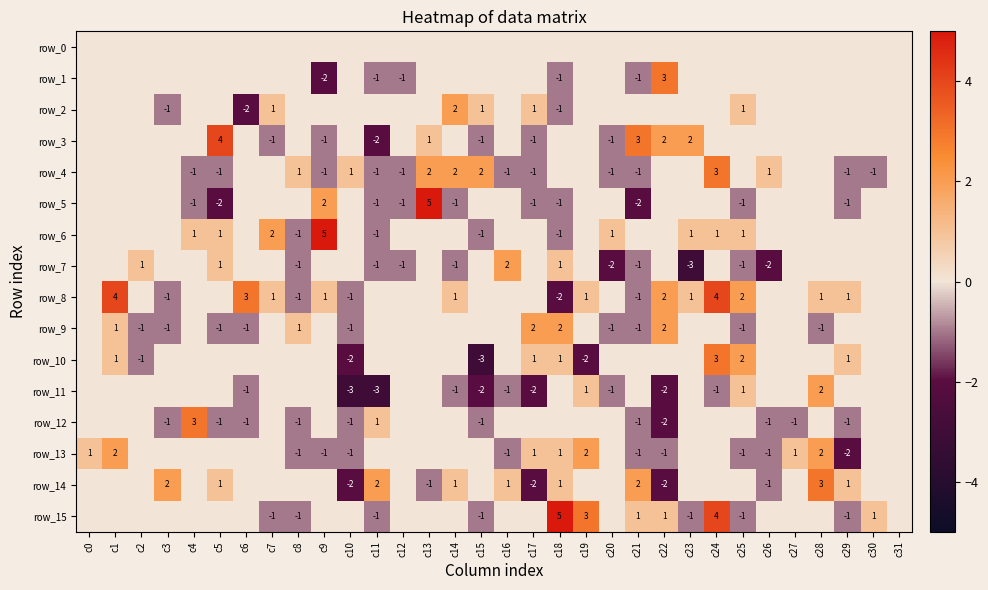

How many series are shown in this chart?

16